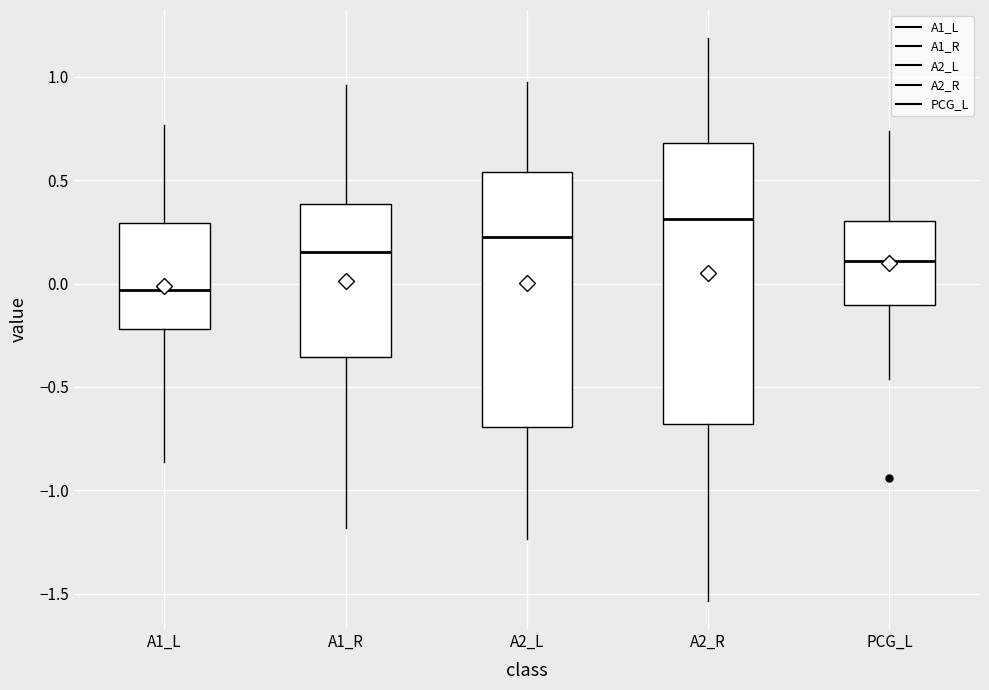

Reading left to right, read every box against the y-axis: the position of its median line, the range the box covers, and the ends of its whiskers. The values are not printed on the chart, so give them approximately, as read against the axis.

A1_L: median -0.05, box -0.20 to 0.30, whiskers -0.85 to 0.75
A1_R: median 0.15, box -0.35 to 0.40, whiskers -1.20 to 0.95
A2_L: median 0.20, box -0.70 to 0.55, whiskers -1.25 to 0.95
A2_R: median 0.30, box -0.70 to 0.70, whiskers -1.55 to 1.20
PCG_L: median 0.10, box -0.10 to 0.30, whiskers -0.45 to 0.75